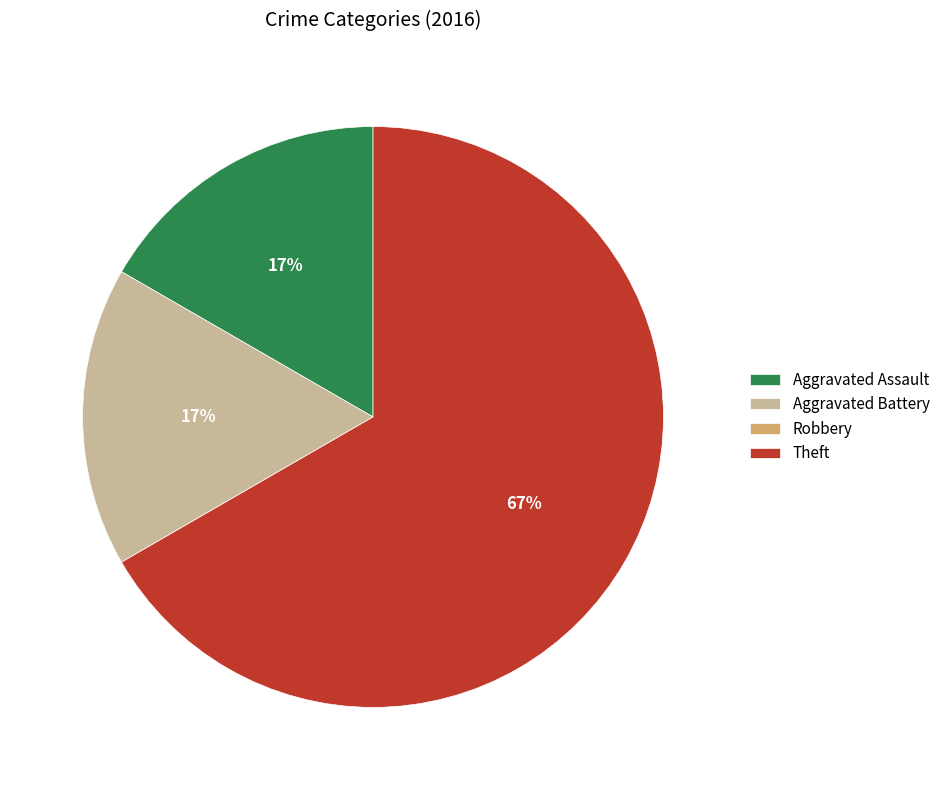

What is the majority slice?

Theft